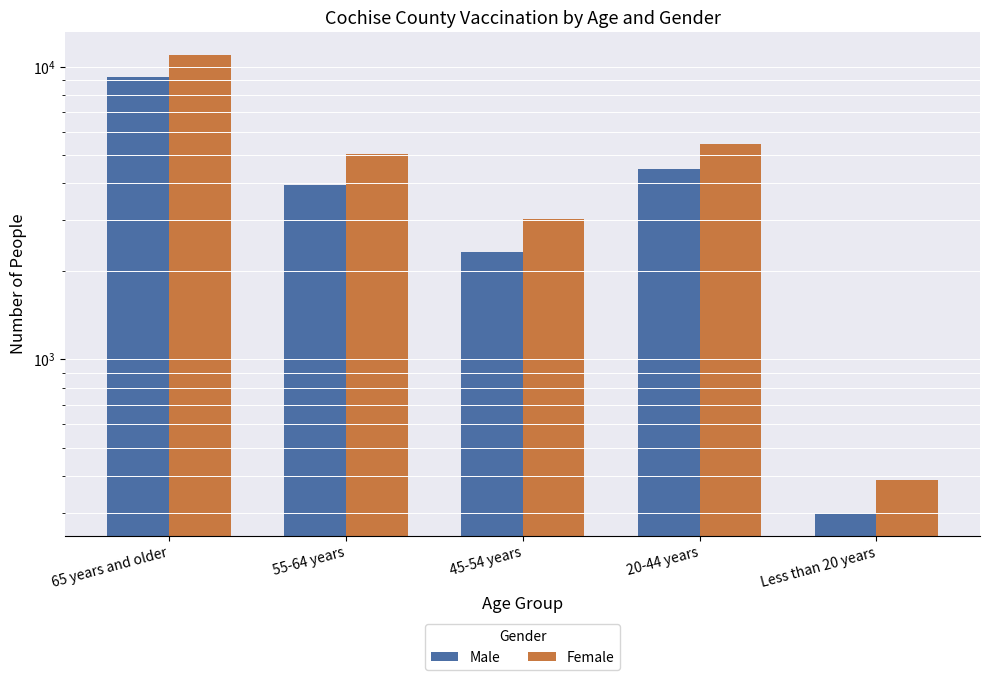

Which series has the widest spread of values?

Female